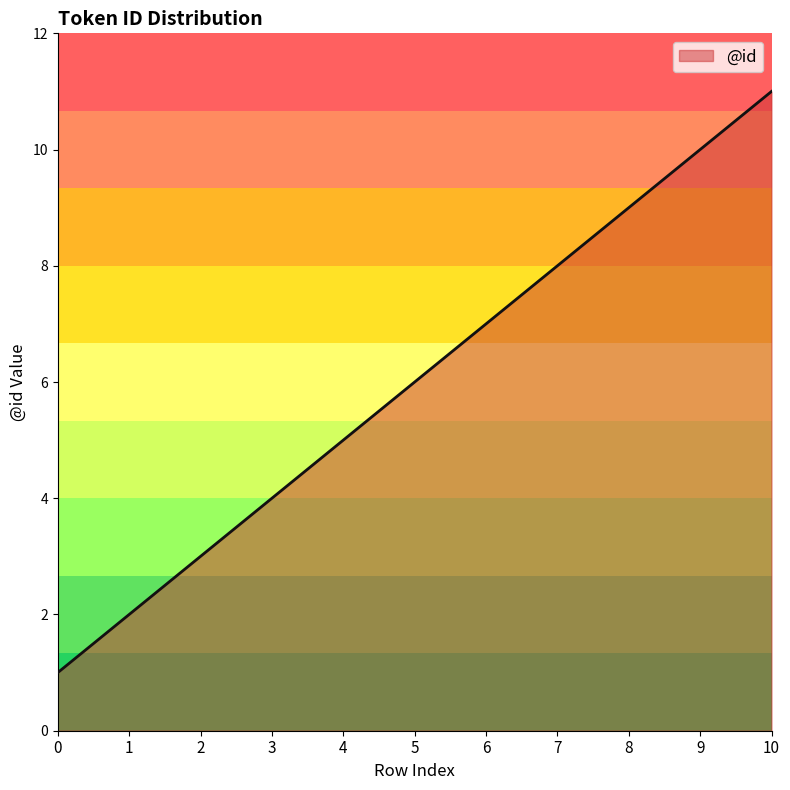

Rank the categories by value from highest to lowest.

10, 9, 8, 7, 6, 5, 4, 3, 2, 1, 0